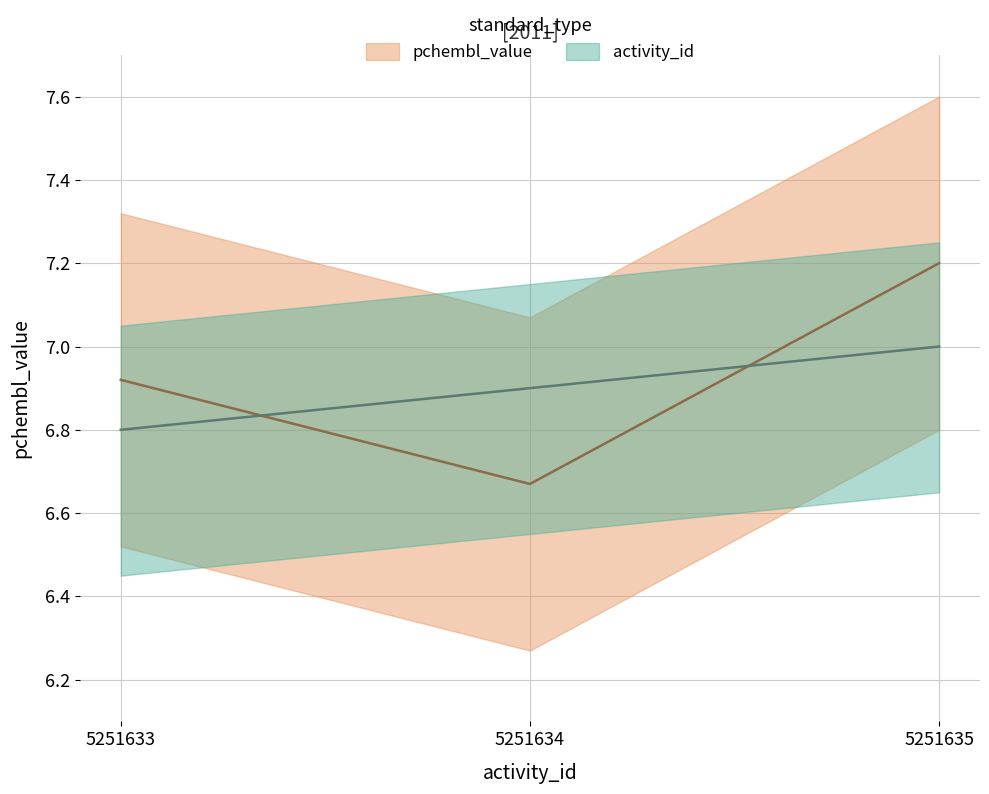

What is the difference between the maximum and minimum values in the activity_id series?

0.2